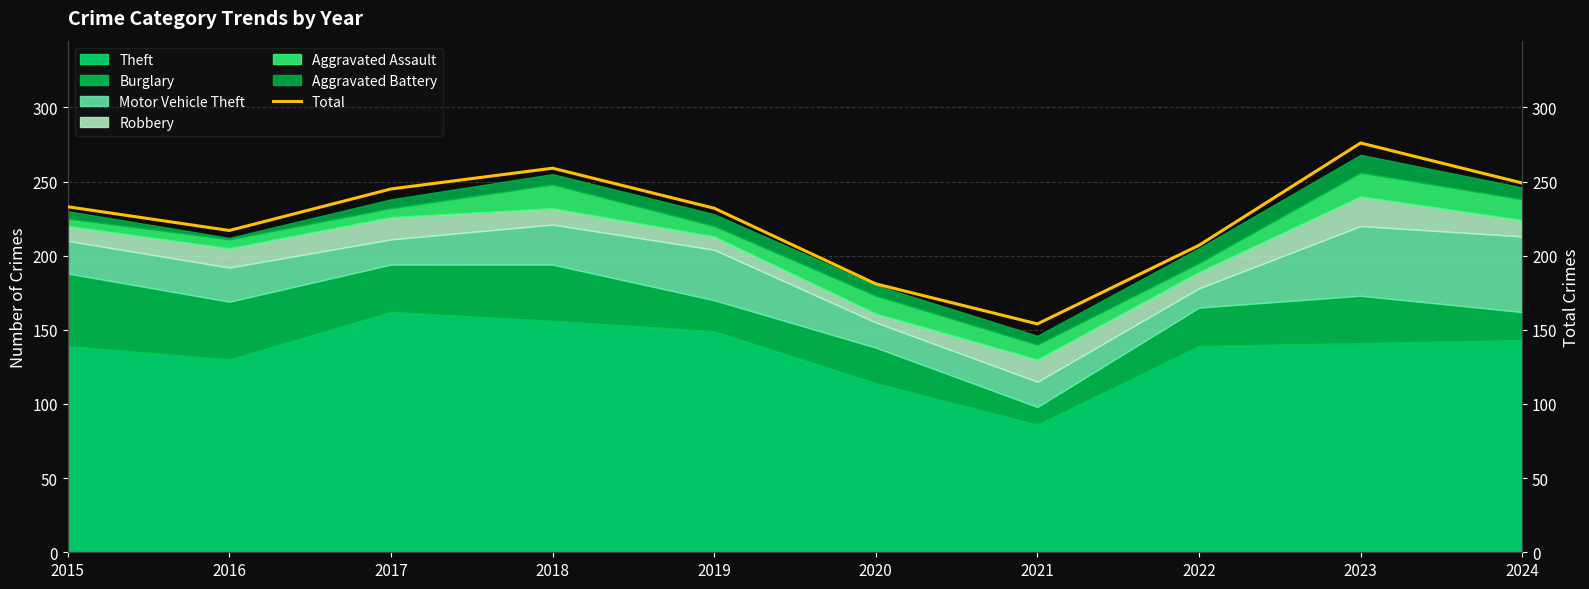

Reading left to right, extract all data points from this chart.

233	217	245	259	232	181	154	207	276	249